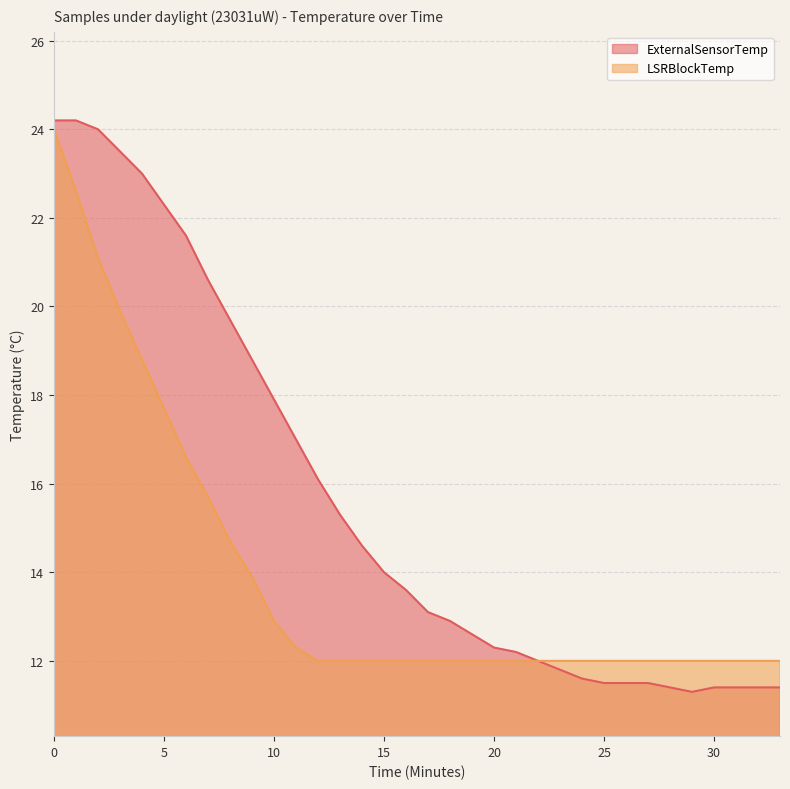

What is the value of the LSRBlockTemp point at the 4th from the left?

19.9